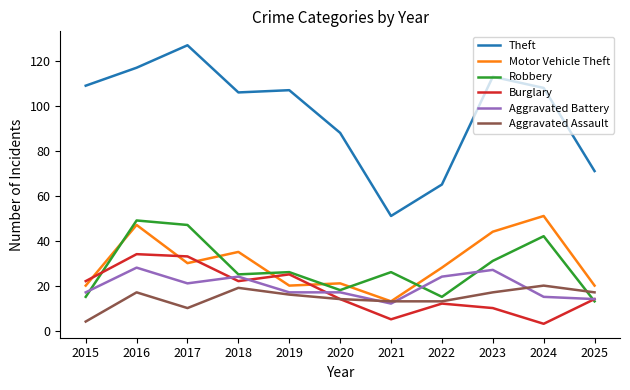

What value does the Aggravated Battery series have at 2022?

24